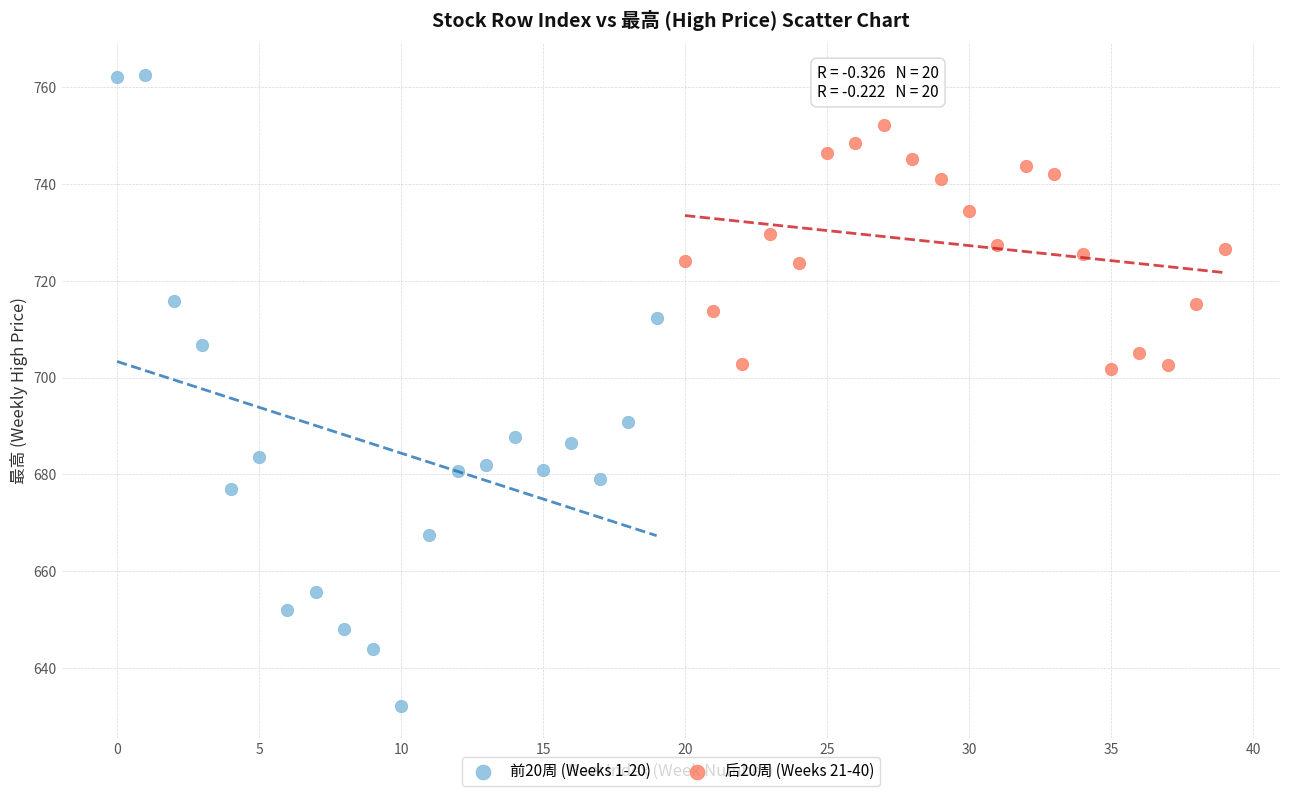

Which series has the widest spread of Y values?

前20周 (Weeks 1-20)